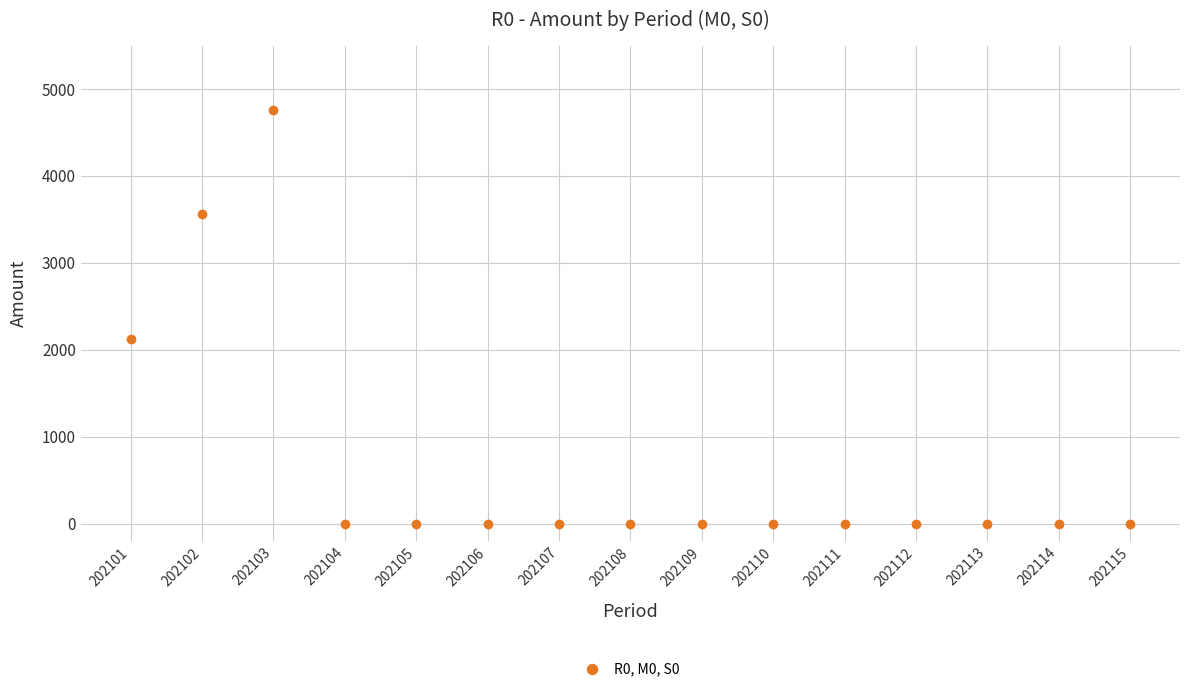

What is the greatest value displayed?

4760.5